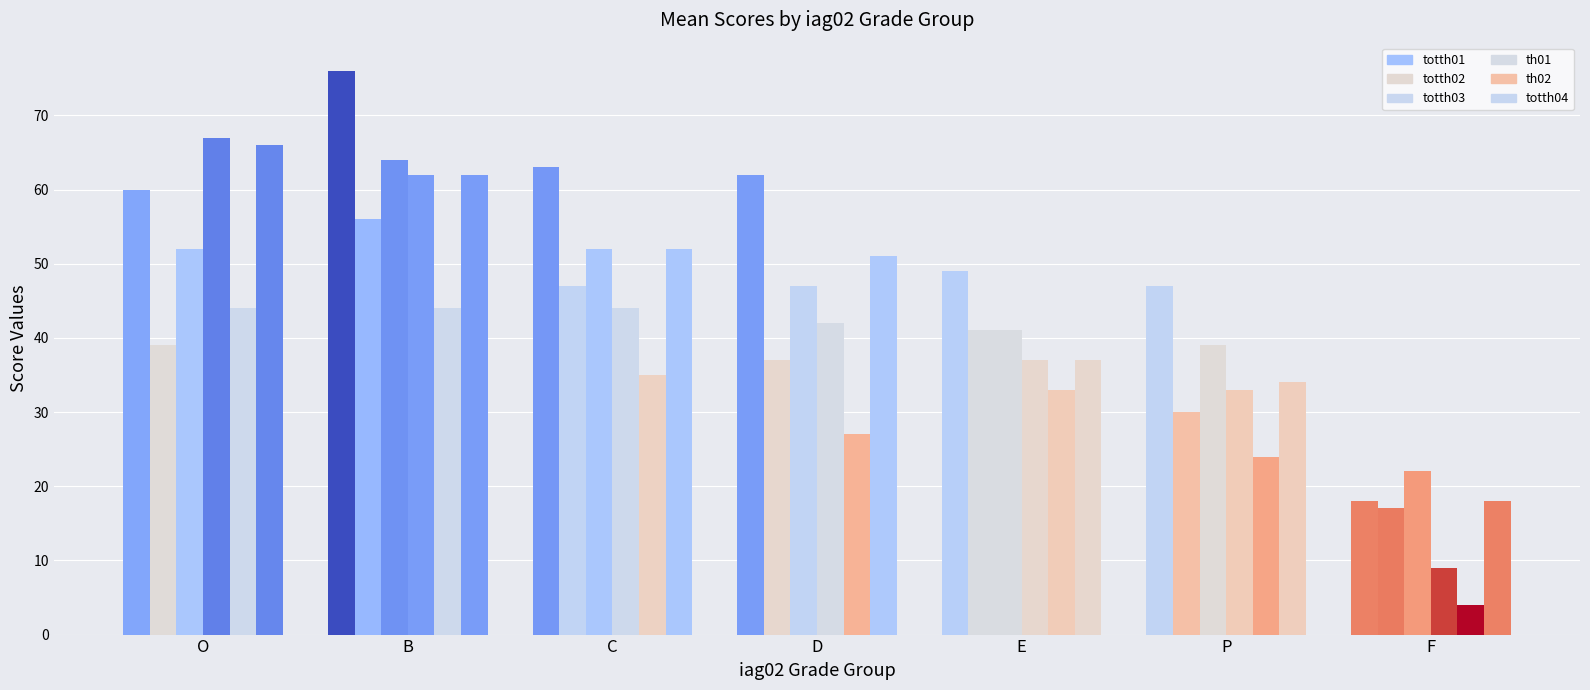

Which series has the largest total across all categories?

totth01